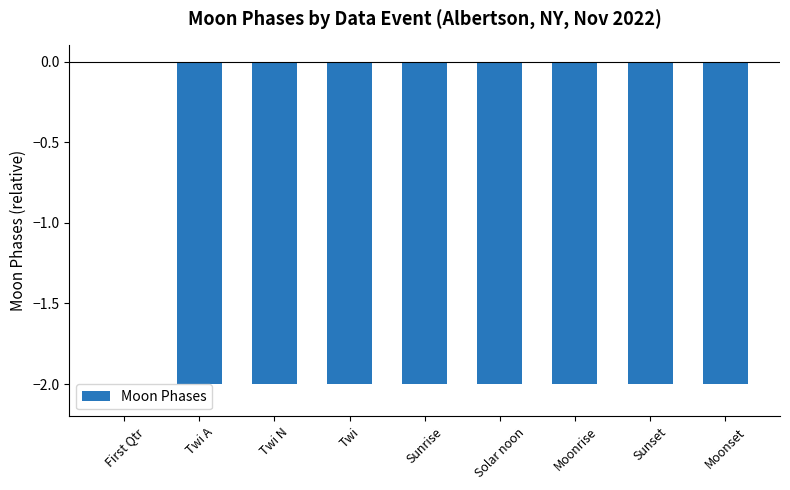

What is the sum of all values?

-16